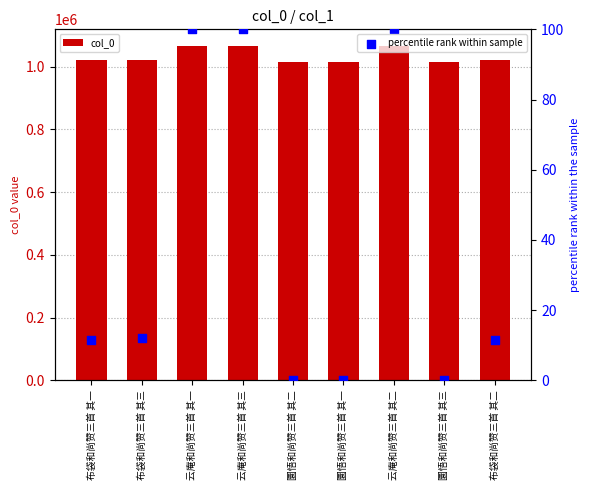

What are all the series names shown in the legend?

col_0, percentile rank within sample